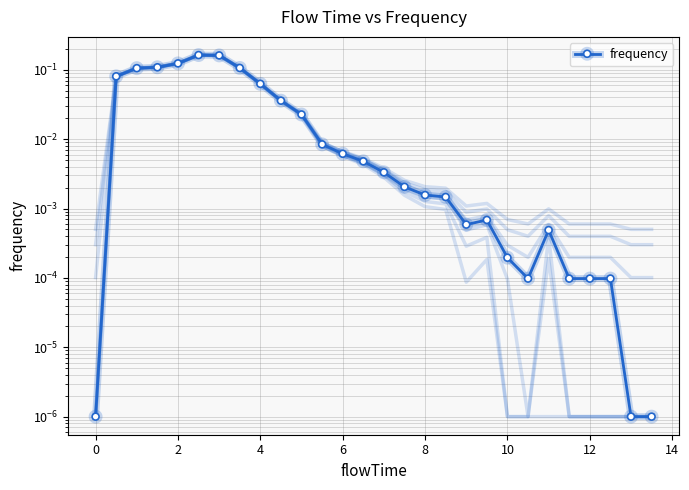

The value at 26 is 0.0. True or false?

False